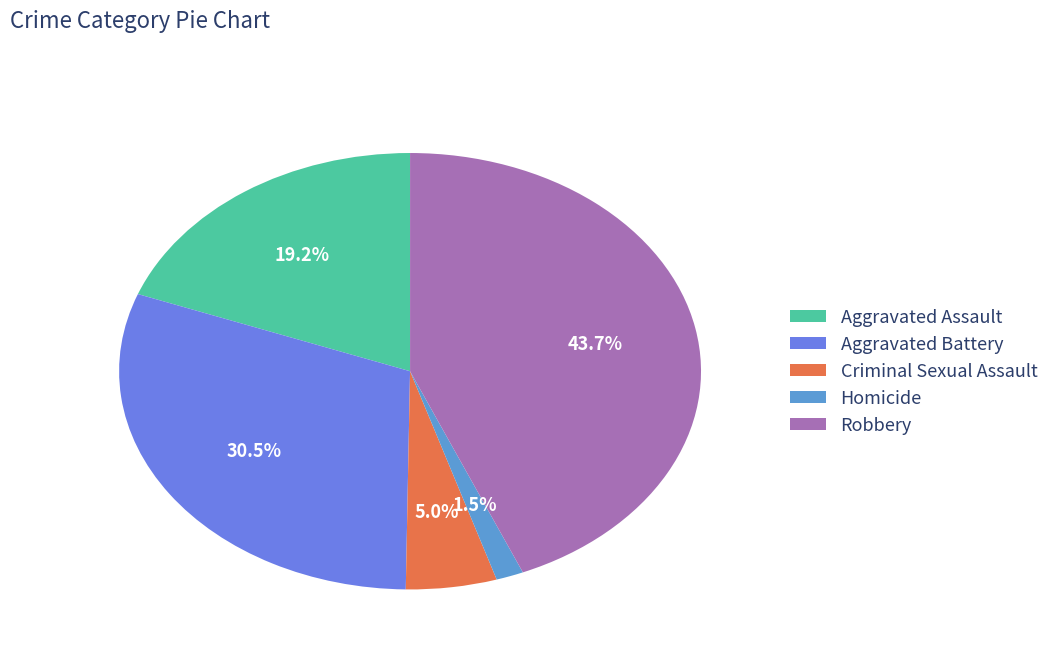

Is it true that Criminal Sexual Assault is 15% of the pie?

False